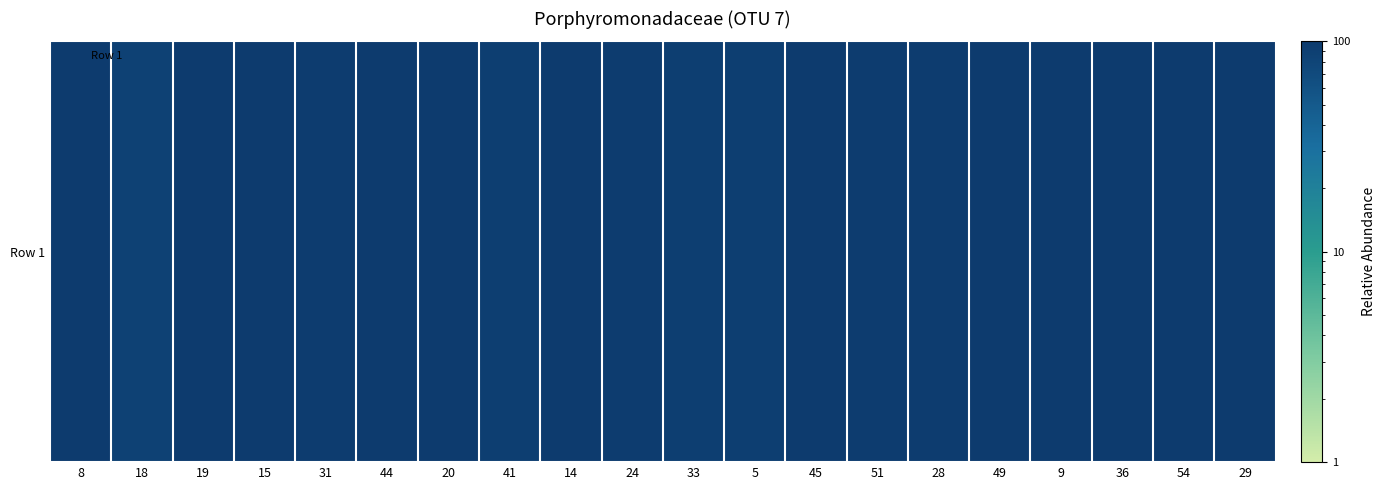

At how many categories does at least one series exceed 24?

20